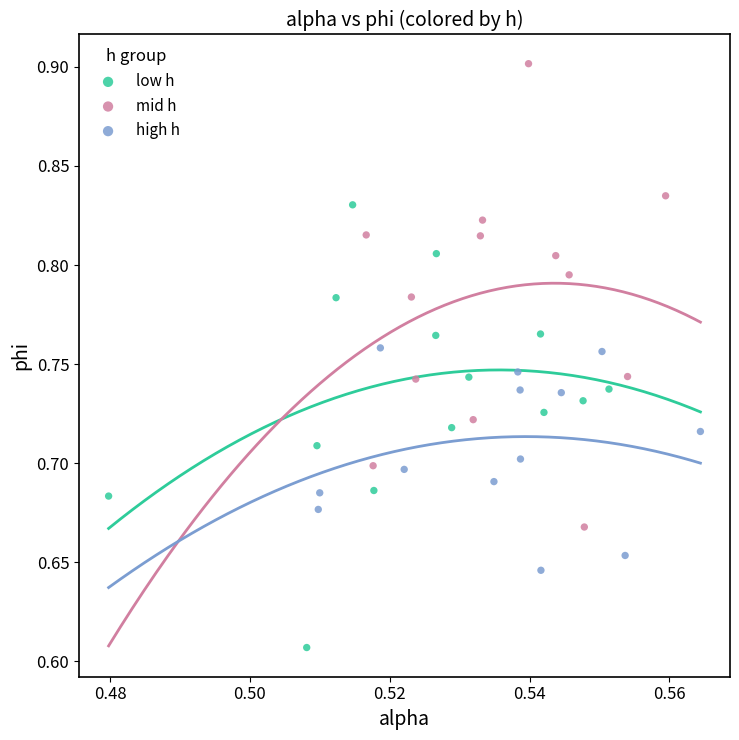

Which series contains the highest Y value?

mid h